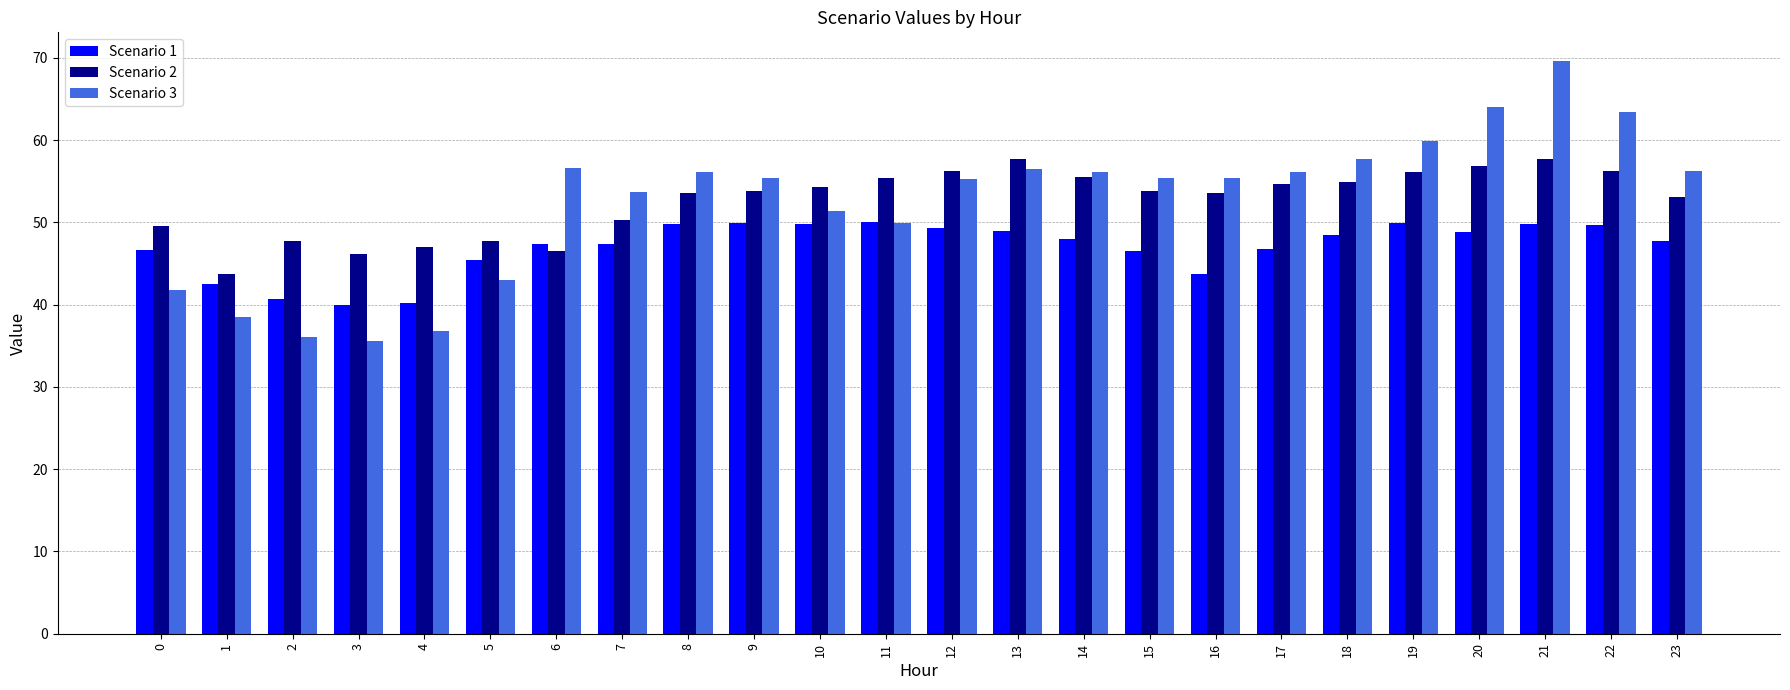

What is the difference between the maximum and second lowest values in the Scenario 2 series?

11.6